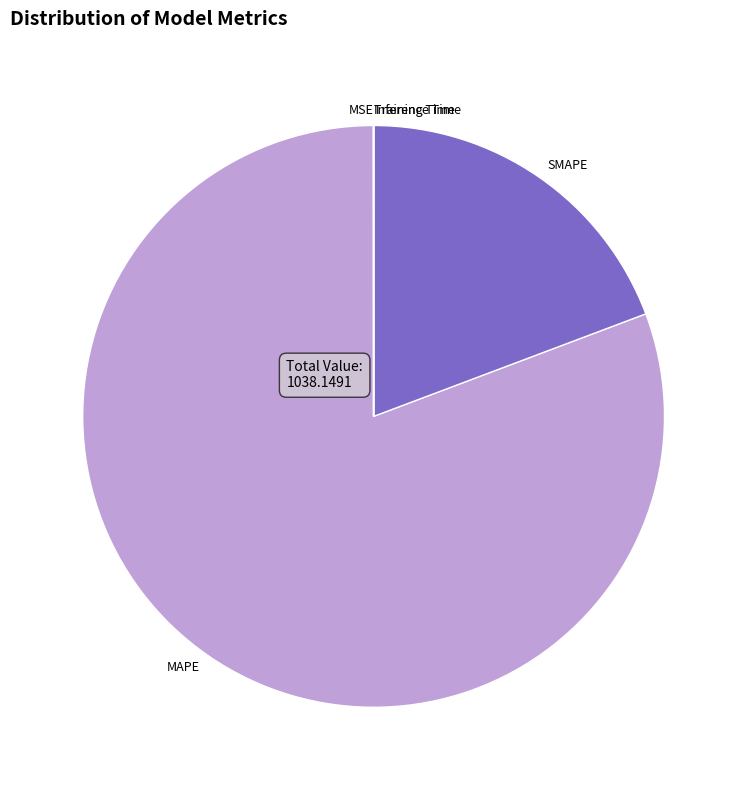

Which slice is the largest?

MAPE